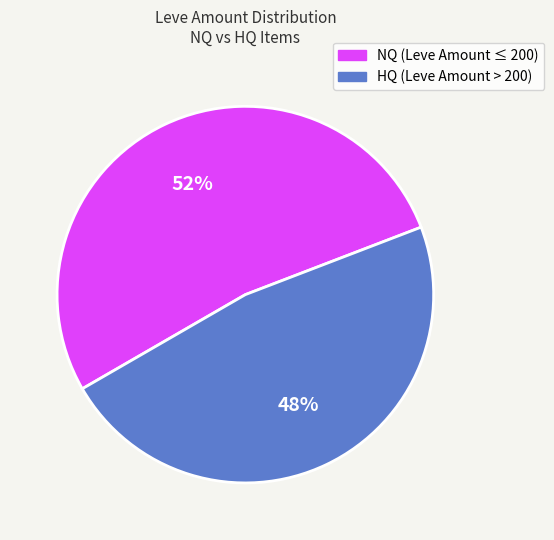

To the nearest percent, what is the average slice percentage?

50%